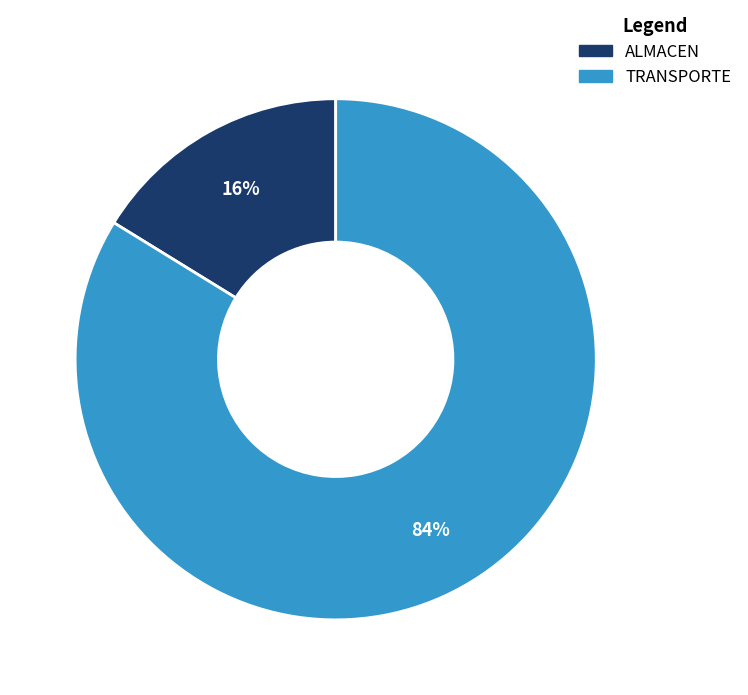

How many segments does this pie chart have?

2